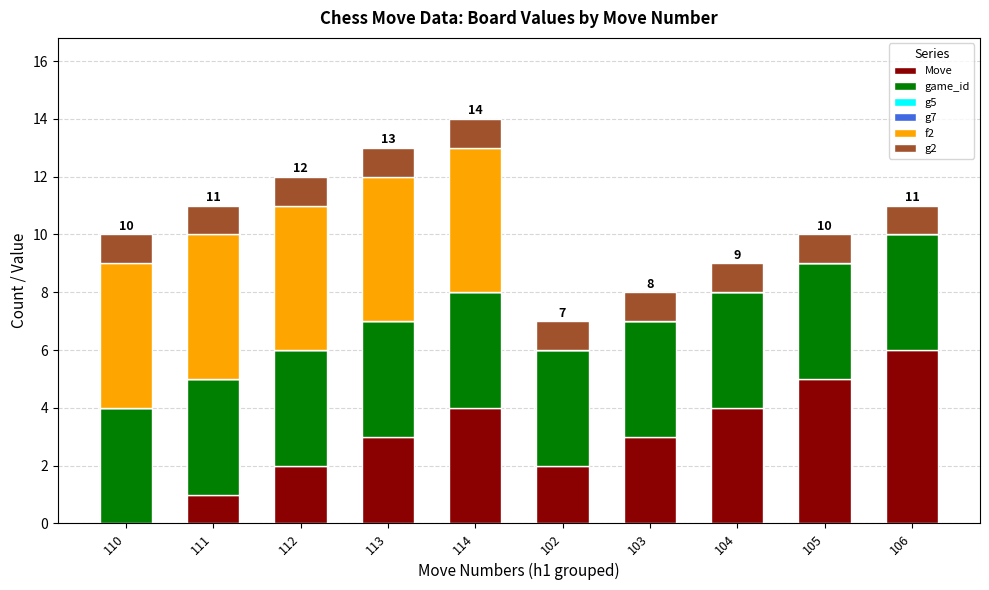

What is the highest value of the Move series?

6